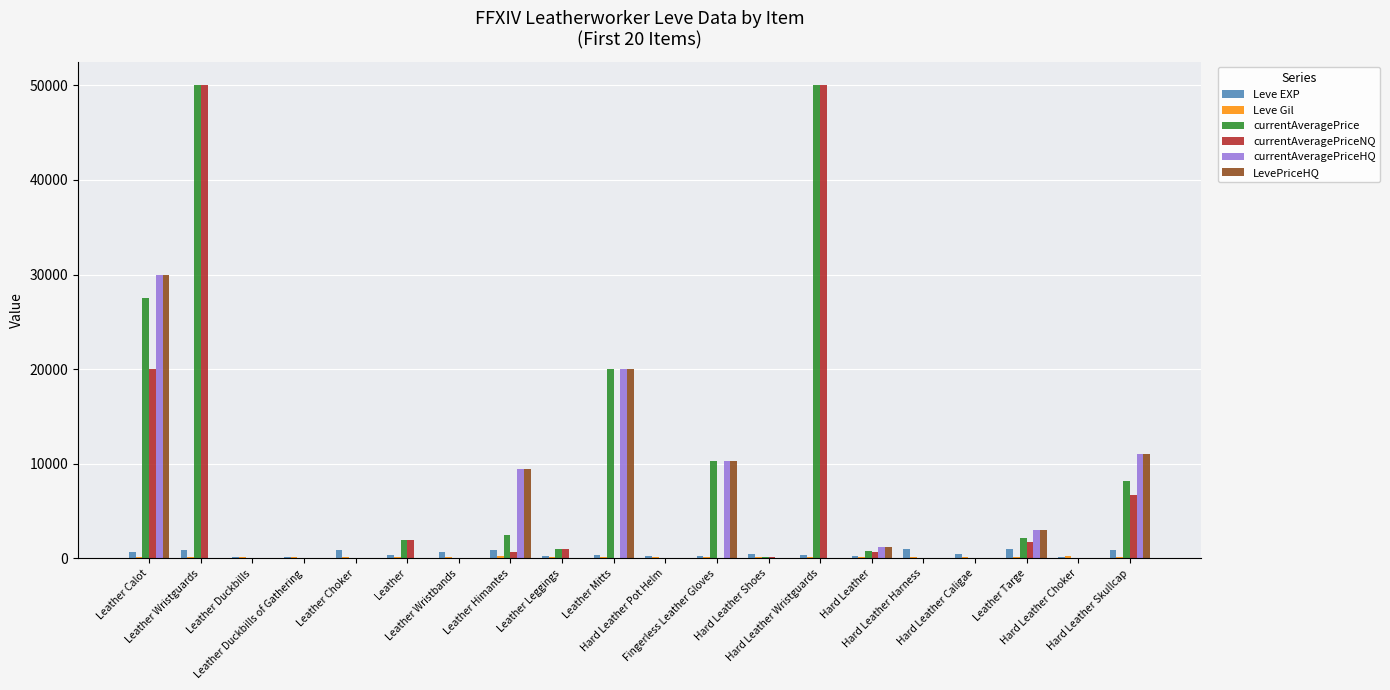

Which category has the highest value across all series?

Leather Wristguards